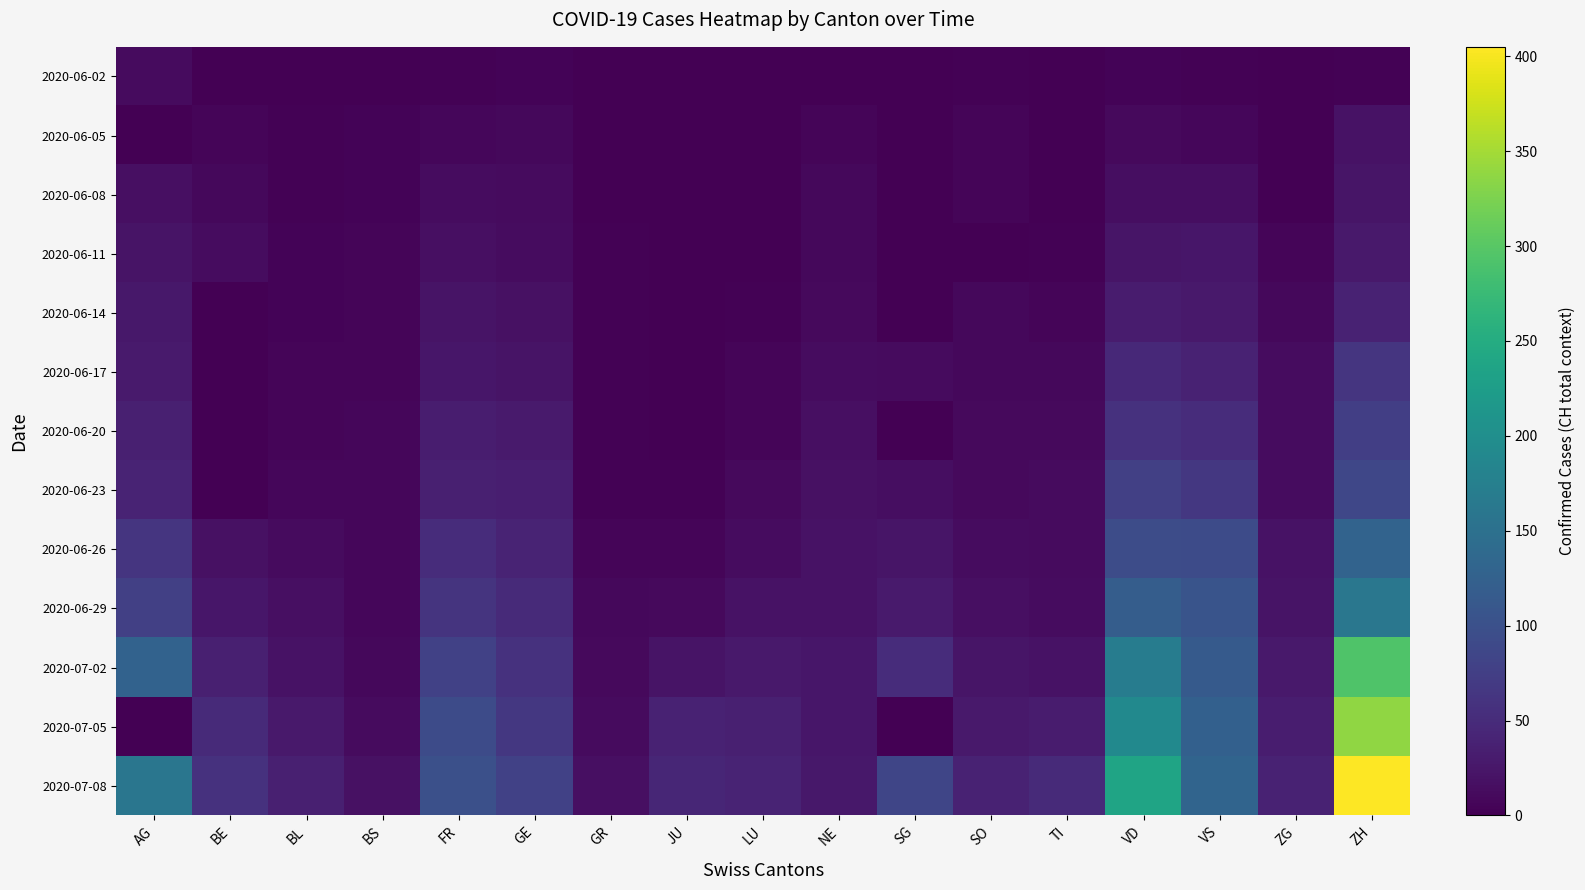

At how many categories does at least one series exceed 361?

1